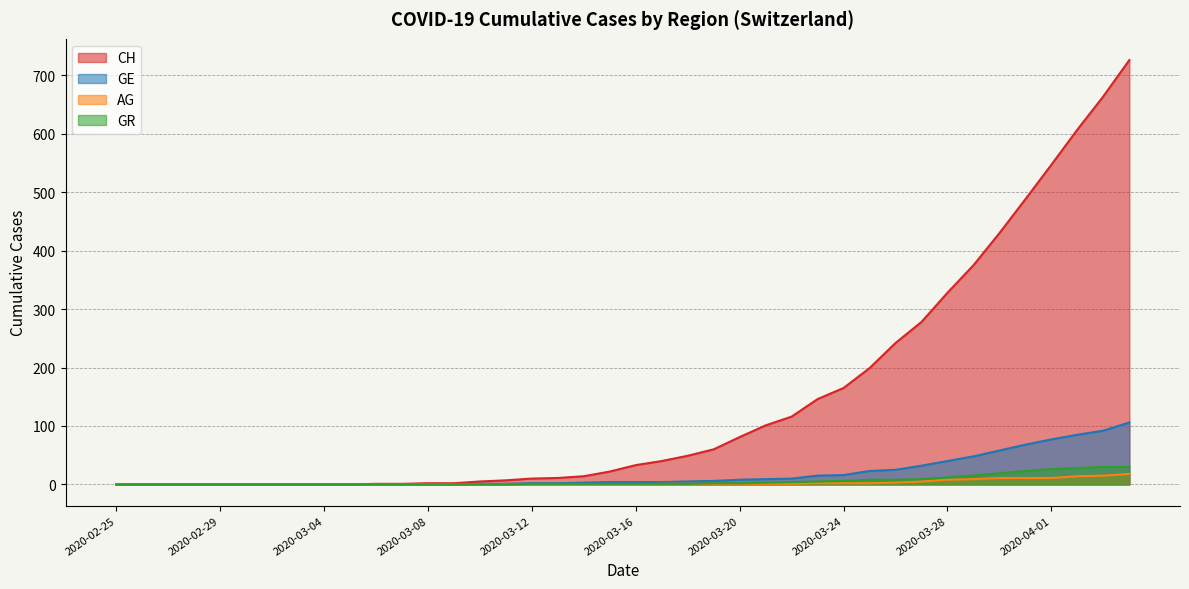

At which category is the sum across all series the highest?

2020-04-04